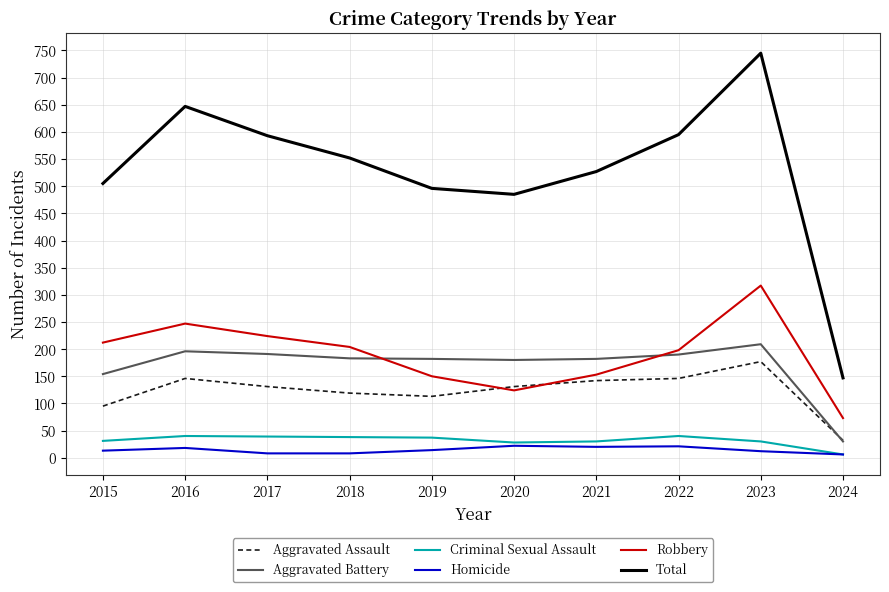

Is it true that Aggravated Assault equals 177 at 2023?

True